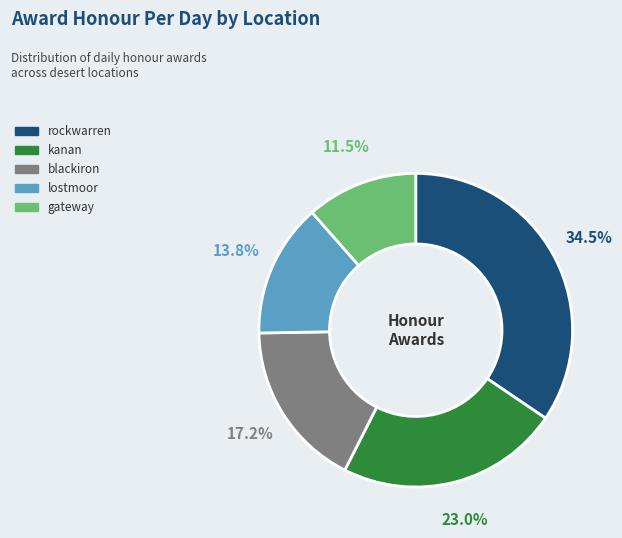

Which has a higher value, blackiron or rockwarren?

rockwarren